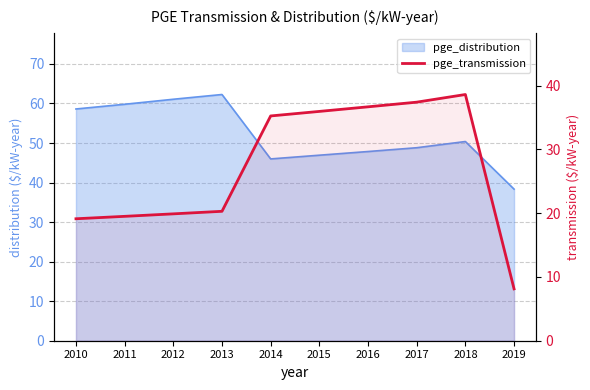

Count the number of values greater than 35.

5